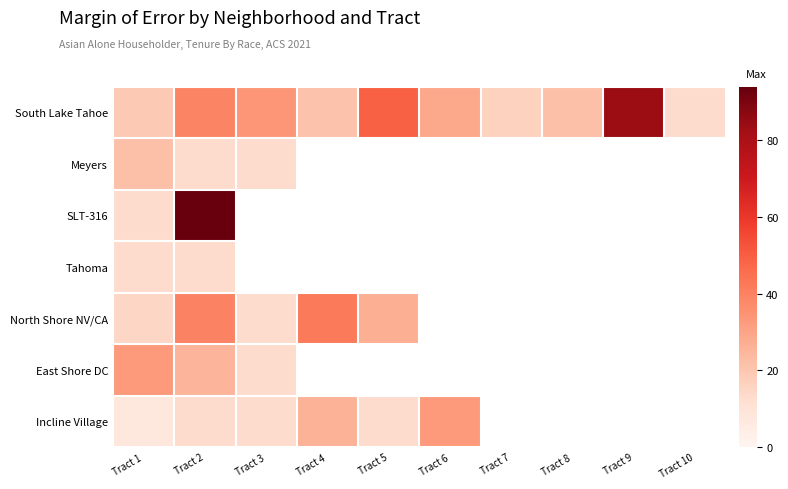

Which category has the highest value in the North Shore NV/CA series?

Tract 4